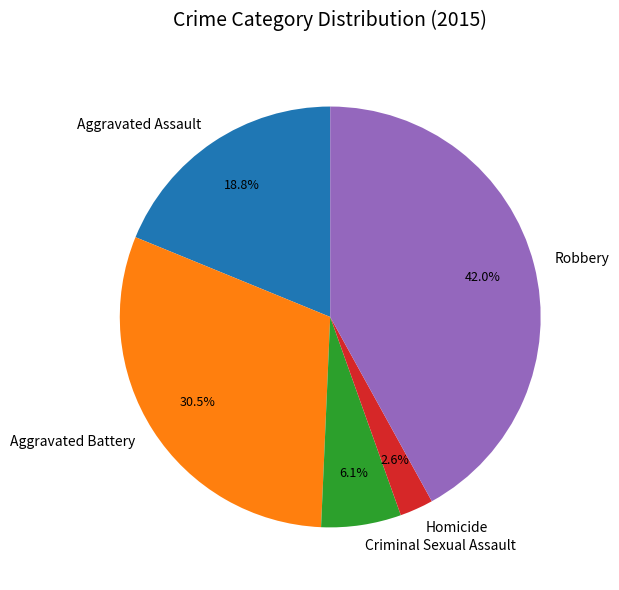

Count the number of slices in the pie.

5